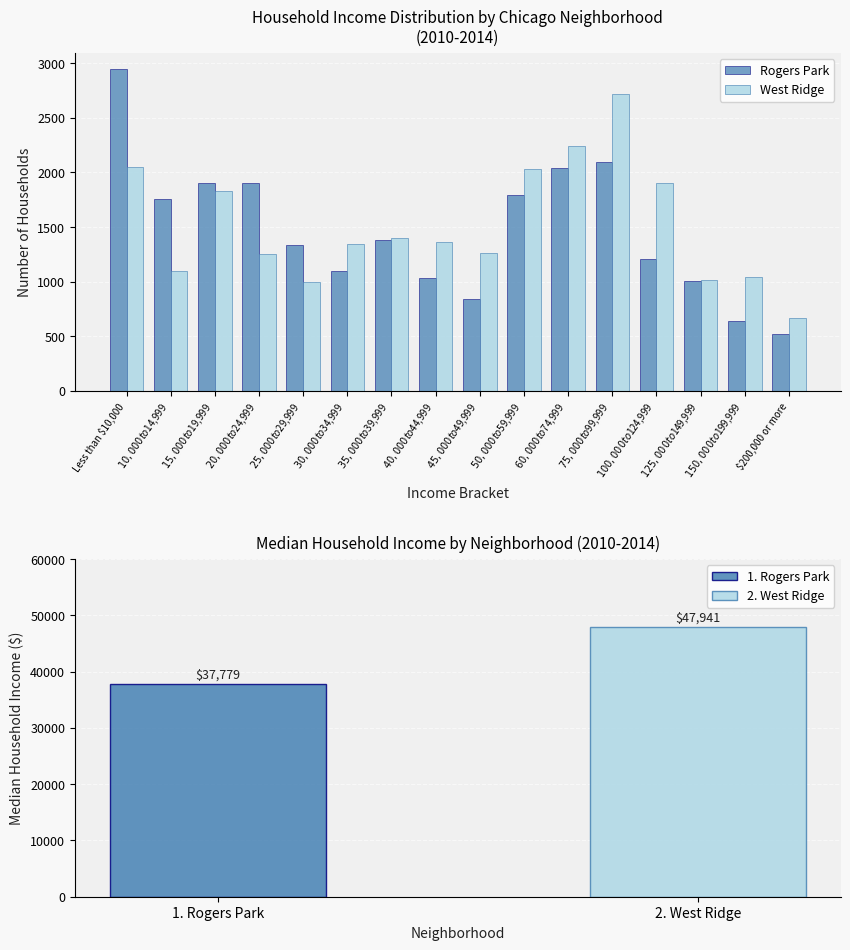

At which category does the chart reach its minimum across all series?

$200,000 or more